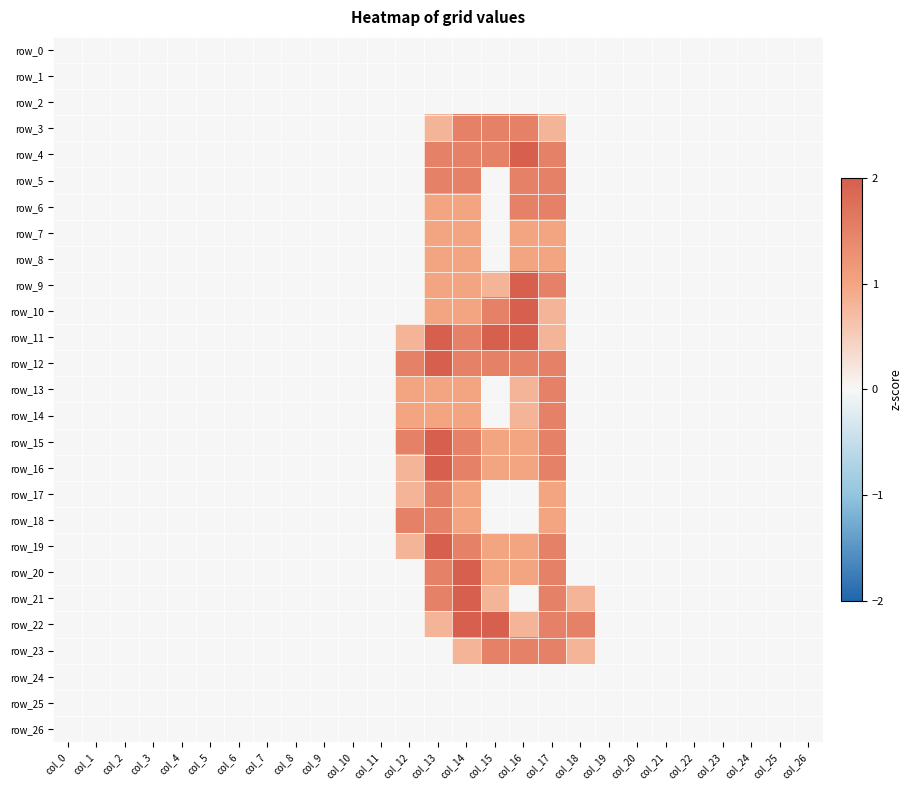

Reading right to left, list all the values displayed in this chart.

row_0: 0.0	0.0	0.0	0.0	0.0	0.0	0.0	0.0	0.0	0.0	0.0	0.0	0.0	0.0	0.0	0.0	0.0	0.0	0.0	0.0	0.0	0.0	0.0	0.0	0.0	0.0	0.0
row_1: 0.0	0.0	0.0	0.0	0.0	0.0	0.0	0.0	0.0	0.0	0.0	0.0	0.0	0.0	0.0	0.0	0.0	0.0	0.0	0.0	0.0	0.0	0.0	0.0	0.0	0.0	0.0
row_2: 0.0	0.0	0.0	0.0	0.0	0.0	0.0	0.0	0.0	0.0	0.0	0.0	0.0	0.0	0.0	0.0	0.0	0.0	0.0	0.0	0.0	0.0	0.0	0.0	0.0	0.0	0.0
row_3: 0.0	0.0	0.0	0.0	0.0	0.0	0.0	0.0	0.0	0.8	1.5	1.5	1.5	0.8	0.0	0.0	0.0	0.0	0.0	0.0	0.0	0.0	0.0	0.0	0.0	0.0	0.0
row_4: 0.0	0.0	0.0	0.0	0.0	0.0	0.0	0.0	0.0	1.5	2.0	1.5	1.5	1.5	0.0	0.0	0.0	0.0	0.0	0.0	0.0	0.0	0.0	0.0	0.0	0.0	0.0
row_5: 0.0	0.0	0.0	0.0	0.0	0.0	0.0	0.0	0.0	1.5	1.5	0.0	1.5	1.5	0.0	0.0	0.0	0.0	0.0	0.0	0.0	0.0	0.0	0.0	0.0	0.0	0.0
row_6: 0.0	0.0	0.0	0.0	0.0	0.0	0.0	0.0	0.0	1.5	1.5	0.0	1.0	1.0	0.0	0.0	0.0	0.0	0.0	0.0	0.0	0.0	0.0	0.0	0.0	0.0	0.0
row_7: 0.0	0.0	0.0	0.0	0.0	0.0	0.0	0.0	0.0	1.0	1.0	0.0	1.0	1.0	0.0	0.0	0.0	0.0	0.0	0.0	0.0	0.0	0.0	0.0	0.0	0.0	0.0
row_8: 0.0	0.0	0.0	0.0	0.0	0.0	0.0	0.0	0.0	1.0	1.0	0.0	1.0	1.0	0.0	0.0	0.0	0.0	0.0	0.0	0.0	0.0	0.0	0.0	0.0	0.0	0.0
row_9: 0.0	0.0	0.0	0.0	0.0	0.0	0.0	0.0	0.0	1.5	2.0	0.8	1.0	1.0	0.0	0.0	0.0	0.0	0.0	0.0	0.0	0.0	0.0	0.0	0.0	0.0	0.0
row_10: 0.0	0.0	0.0	0.0	0.0	0.0	0.0	0.0	0.0	0.8	2.0	1.5	1.0	1.0	0.0	0.0	0.0	0.0	0.0	0.0	0.0	0.0	0.0	0.0	0.0	0.0	0.0
row_11: 0.0	0.0	0.0	0.0	0.0	0.0	0.0	0.0	0.0	0.8	2.0	2.0	1.5	2.0	0.8	0.0	0.0	0.0	0.0	0.0	0.0	0.0	0.0	0.0	0.0	0.0	0.0
row_12: 0.0	0.0	0.0	0.0	0.0	0.0	0.0	0.0	0.0	1.5	1.5	1.5	1.5	2.0	1.5	0.0	0.0	0.0	0.0	0.0	0.0	0.0	0.0	0.0	0.0	0.0	0.0
row_13: 0.0	0.0	0.0	0.0	0.0	0.0	0.0	0.0	0.0	1.5	0.8	0.0	1.0	1.0	1.0	0.0	0.0	0.0	0.0	0.0	0.0	0.0	0.0	0.0	0.0	0.0	0.0
row_14: 0.0	0.0	0.0	0.0	0.0	0.0	0.0	0.0	0.0	1.5	0.8	0.0	1.0	1.0	1.0	0.0	0.0	0.0	0.0	0.0	0.0	0.0	0.0	0.0	0.0	0.0	0.0
row_15: 0.0	0.0	0.0	0.0	0.0	0.0	0.0	0.0	0.0	1.5	1.0	1.0	1.5	2.0	1.5	0.0	0.0	0.0	0.0	0.0	0.0	0.0	0.0	0.0	0.0	0.0	0.0
row_16: 0.0	0.0	0.0	0.0	0.0	0.0	0.0	0.0	0.0	1.5	1.0	1.0	1.5	2.0	0.8	0.0	0.0	0.0	0.0	0.0	0.0	0.0	0.0	0.0	0.0	0.0	0.0
row_17: 0.0	0.0	0.0	0.0	0.0	0.0	0.0	0.0	0.0	1.0	0.0	0.0	1.0	1.5	0.8	0.0	0.0	0.0	0.0	0.0	0.0	0.0	0.0	0.0	0.0	0.0	0.0
row_18: 0.0	0.0	0.0	0.0	0.0	0.0	0.0	0.0	0.0	1.0	0.0	0.0	1.0	1.5	1.5	0.0	0.0	0.0	0.0	0.0	0.0	0.0	0.0	0.0	0.0	0.0	0.0
row_19: 0.0	0.0	0.0	0.0	0.0	0.0	0.0	0.0	0.0	1.5	1.0	1.0	1.5	2.0	0.8	0.0	0.0	0.0	0.0	0.0	0.0	0.0	0.0	0.0	0.0	0.0	0.0
row_20: 0.0	0.0	0.0	0.0	0.0	0.0	0.0	0.0	0.0	1.5	1.0	1.0	2.0	1.5	0.0	0.0	0.0	0.0	0.0	0.0	0.0	0.0	0.0	0.0	0.0	0.0	0.0
row_21: 0.0	0.0	0.0	0.0	0.0	0.0	0.0	0.0	0.8	1.5	0.0	0.8	2.0	1.5	0.0	0.0	0.0	0.0	0.0	0.0	0.0	0.0	0.0	0.0	0.0	0.0	0.0
row_22: 0.0	0.0	0.0	0.0	0.0	0.0	0.0	0.0	1.5	1.5	0.8	2.0	2.0	0.8	0.0	0.0	0.0	0.0	0.0	0.0	0.0	0.0	0.0	0.0	0.0	0.0	0.0
row_23: 0.0	0.0	0.0	0.0	0.0	0.0	0.0	0.0	0.8	1.5	1.5	1.5	0.8	0.0	0.0	0.0	0.0	0.0	0.0	0.0	0.0	0.0	0.0	0.0	0.0	0.0	0.0
row_24: 0.0	0.0	0.0	0.0	0.0	0.0	0.0	0.0	0.0	0.0	0.0	0.0	0.0	0.0	0.0	0.0	0.0	0.0	0.0	0.0	0.0	0.0	0.0	0.0	0.0	0.0	0.0
row_25: 0.0	0.0	0.0	0.0	0.0	0.0	0.0	0.0	0.0	0.0	0.0	0.0	0.0	0.0	0.0	0.0	0.0	0.0	0.0	0.0	0.0	0.0	0.0	0.0	0.0	0.0	0.0
row_26: 0.0	0.0	0.0	0.0	0.0	0.0	0.0	0.0	0.0	0.0	0.0	0.0	0.0	0.0	0.0	0.0	0.0	0.0	0.0	0.0	0.0	0.0	0.0	0.0	0.0	0.0	0.0